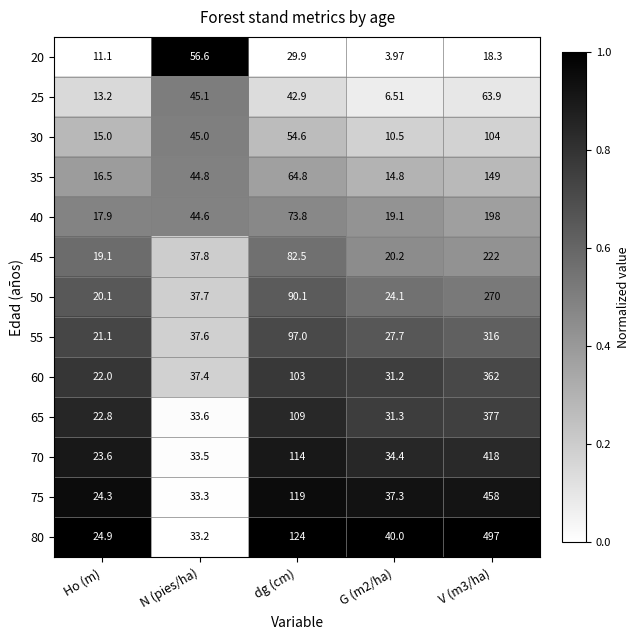

Where is 20 nearest to the value 30?

dg (cm)